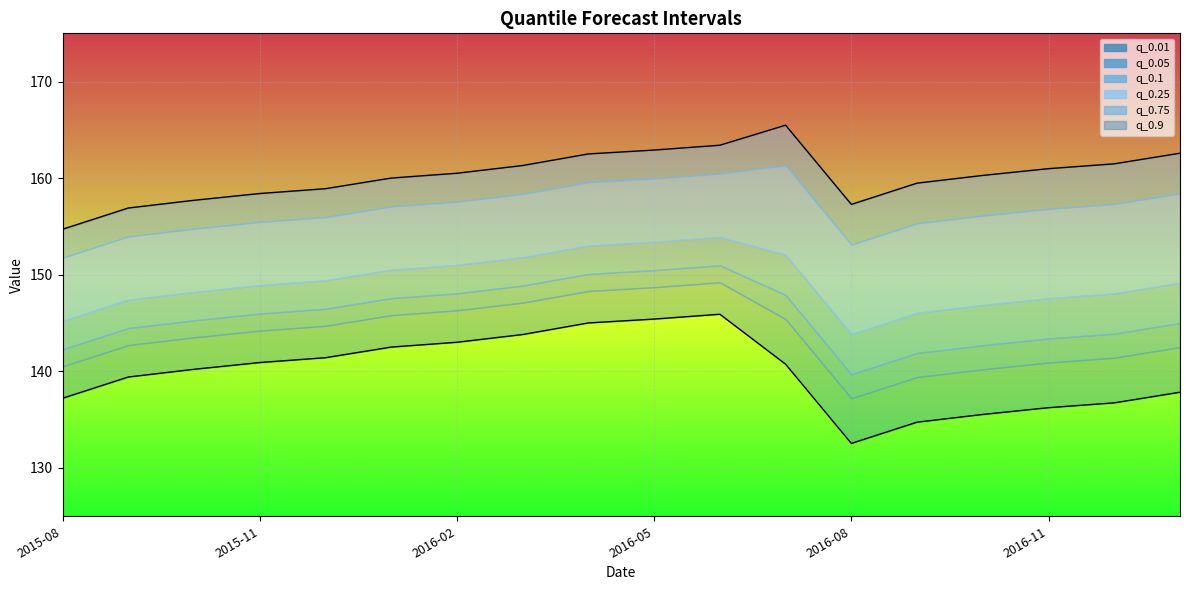

What is the difference between the highest and lowest values at 2016-02-01?

17.5